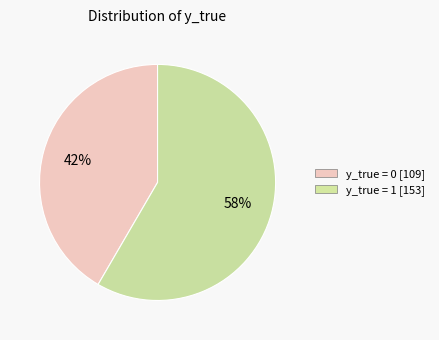

Is it true that y_true = 1 is 58% of the pie?

True